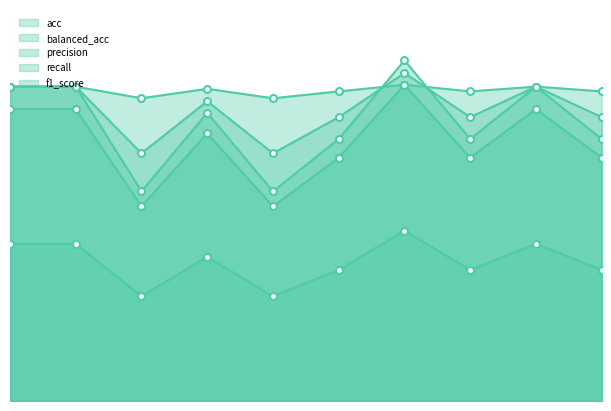

What are all the series names shown in the legend?

acc, balanced_acc, precision, recall, f1_score